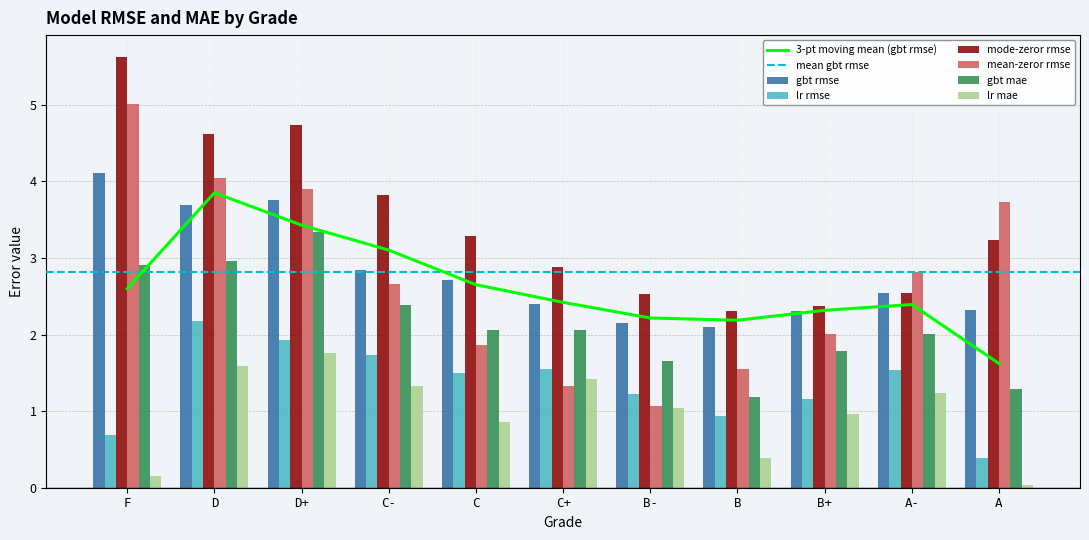

List the labels in order of gbt mae value, smallest first.

B, A, B-, B+, A-, C+, C, C-, F, D, D+